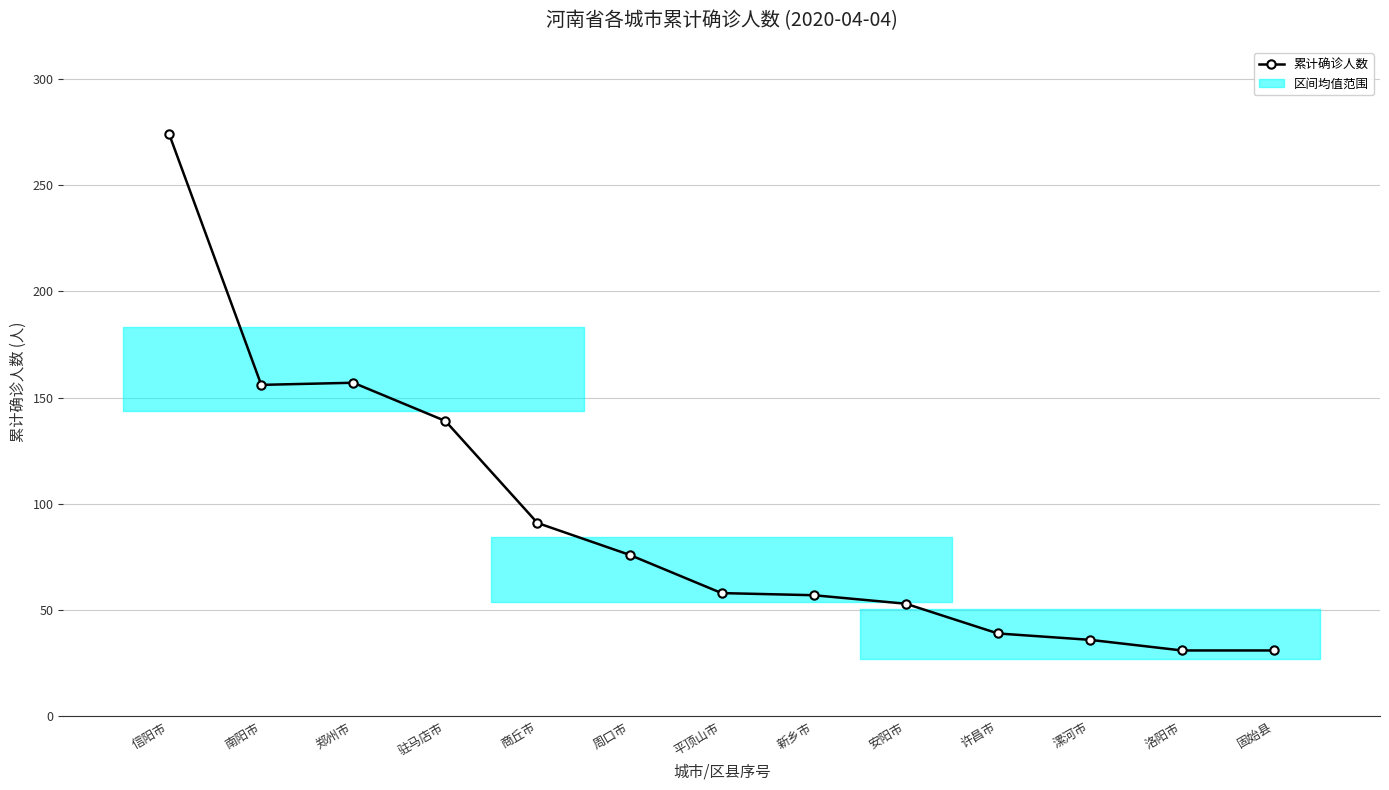

Reading right to left, transcribe all the data shown in this chart.

固始县=31	洛阳市=31	漯河市=36	许昌市=39	安阳市=53	新乡市=57	平顶山市=58	周口市=76	商丘市=91	驻马店市=139	郑州市=157	南阳市=156	信阳市=274